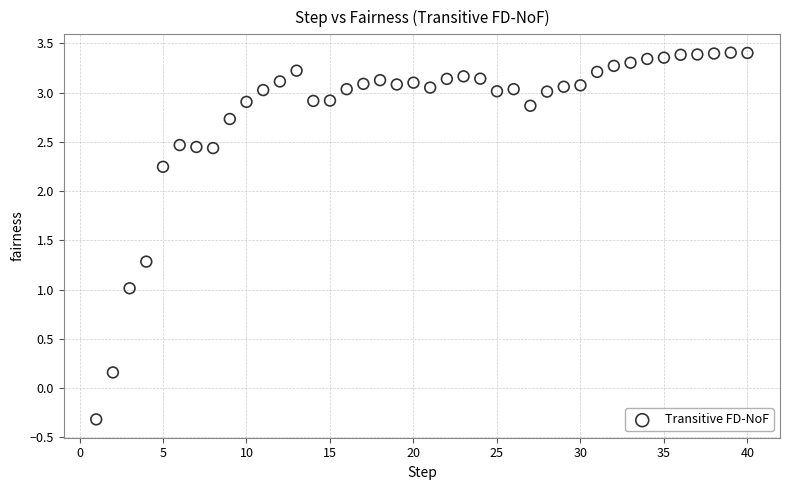

What is the range of Y values (max minus min)?

3.7